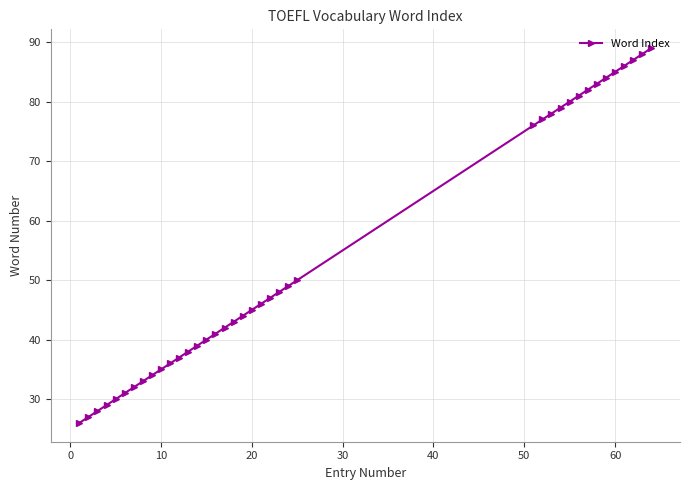

What is the sum of all values?

2105